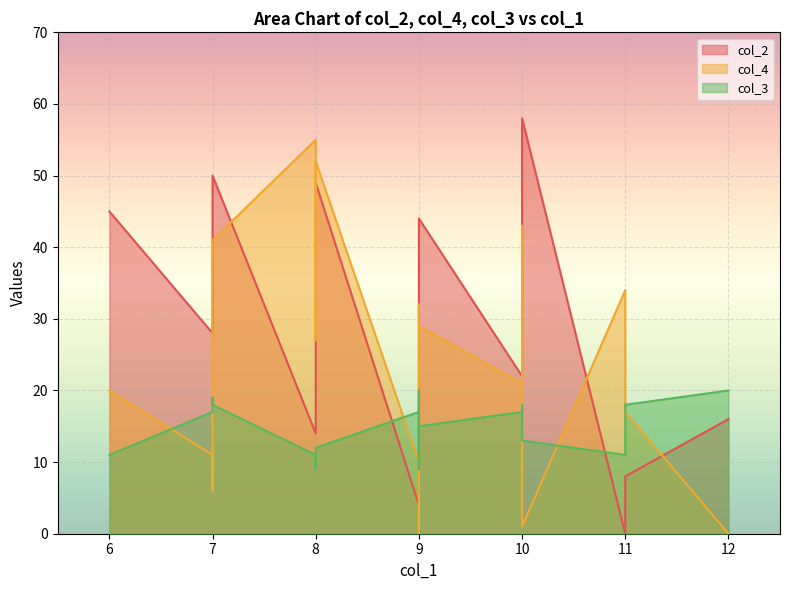

List the labels in order of col_2 value, largest first.

10, 10, 7, 8, 6, 9, 7, 9, 9, 9, 10, 7, 8, 10, 12, 9, 8, 11, 9, 11